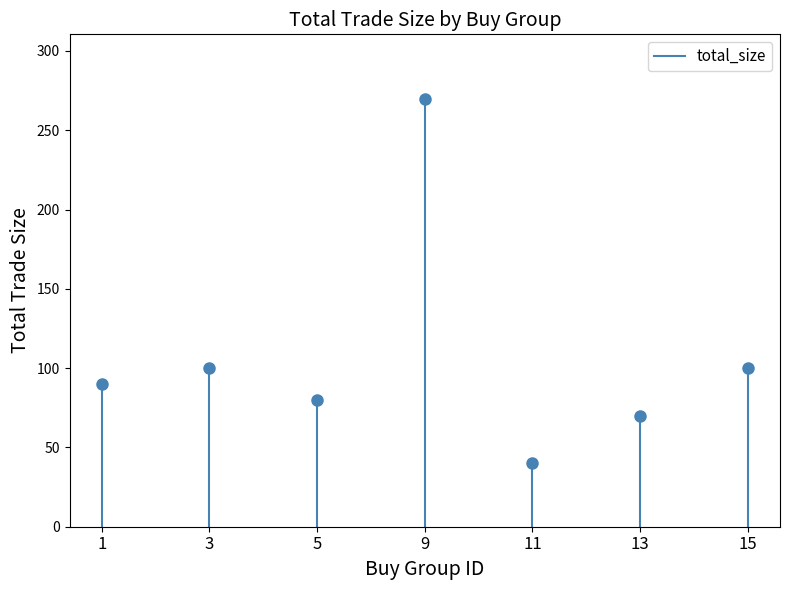

Is this an area chart (filled region under the line)?

No